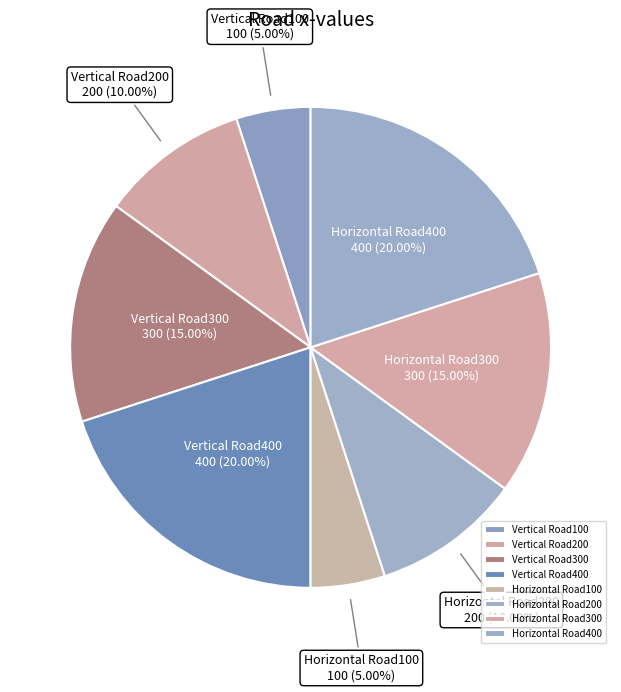

Which has a higher value, Vertical Road100 or Vertical Road300?

Vertical Road300